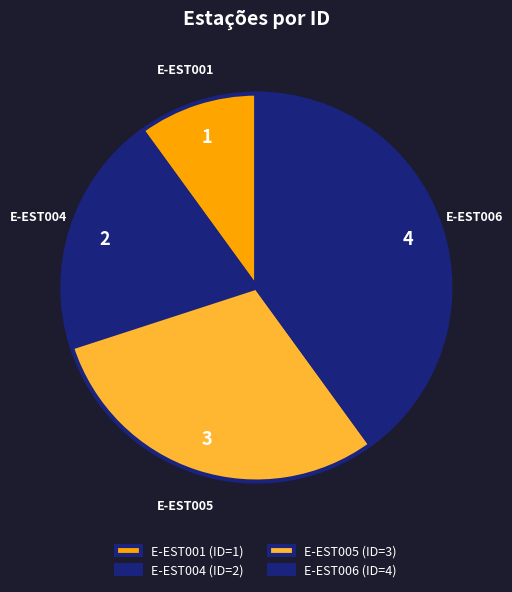

To the nearest percent, what percentage of the pie is E-EST001?

10%